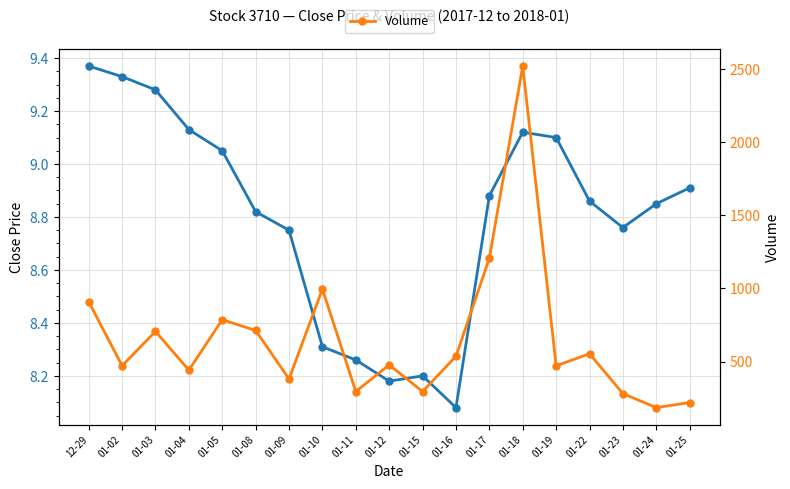

Reading left to right, transcribe all the data shown in this chart.

Close Price: 9.4	9.3	9.3	9.1	9.1	8.8	8.8	8.3	8.3	8.2	8.2	8.1	8.9	9.1	9.1	8.9	8.8	8.8	8.9
Volume: 909.0	471.0	706.0	441.0	786.0	712.0	381.0	995.0	295.0	477.0	295.0	536.0	1206.0	2519.0	471.0	553.0	281.0	185.0	220.0